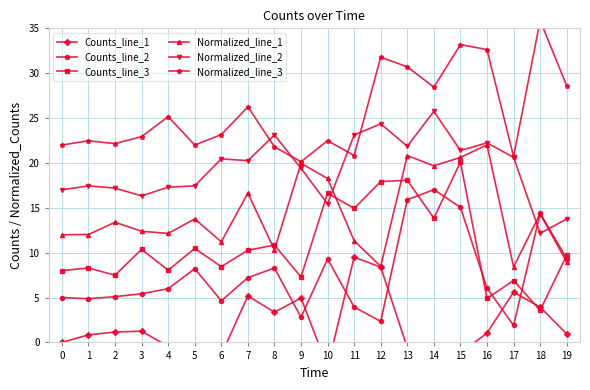

True or false: Normalized_line_3 and Normalized_line_1 intersect in this chart.

False